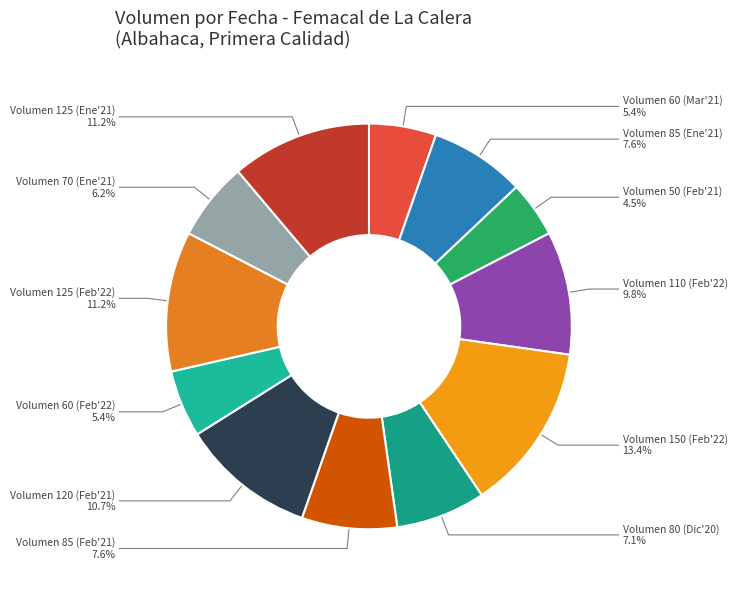

What is the ratio of the value at Volumen 110 (Feb'22) to the value at Volumen 85 (Feb'21)?

1.3